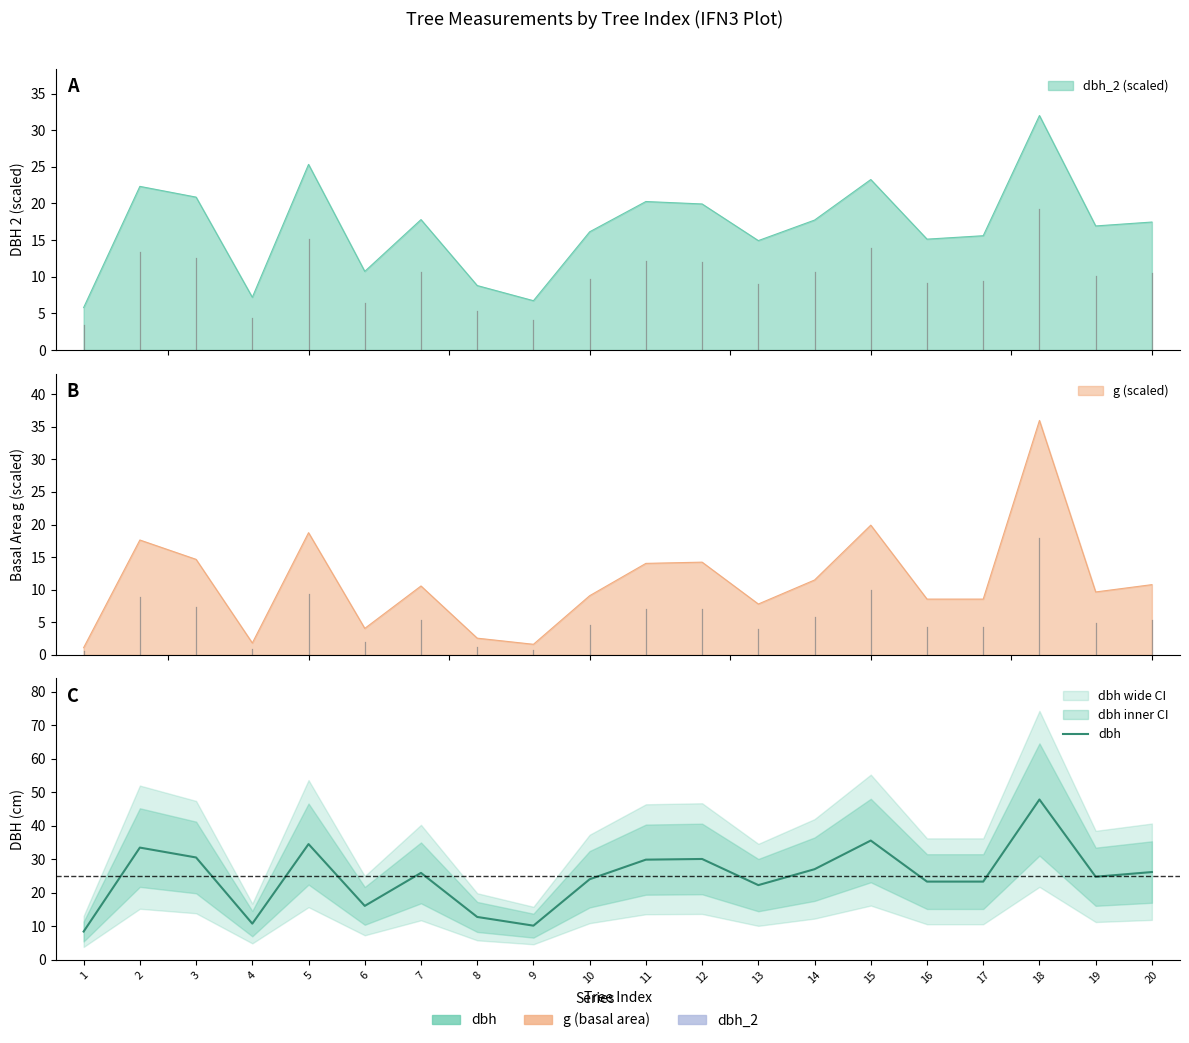

What is the maximum value shown in the chart?

47.9